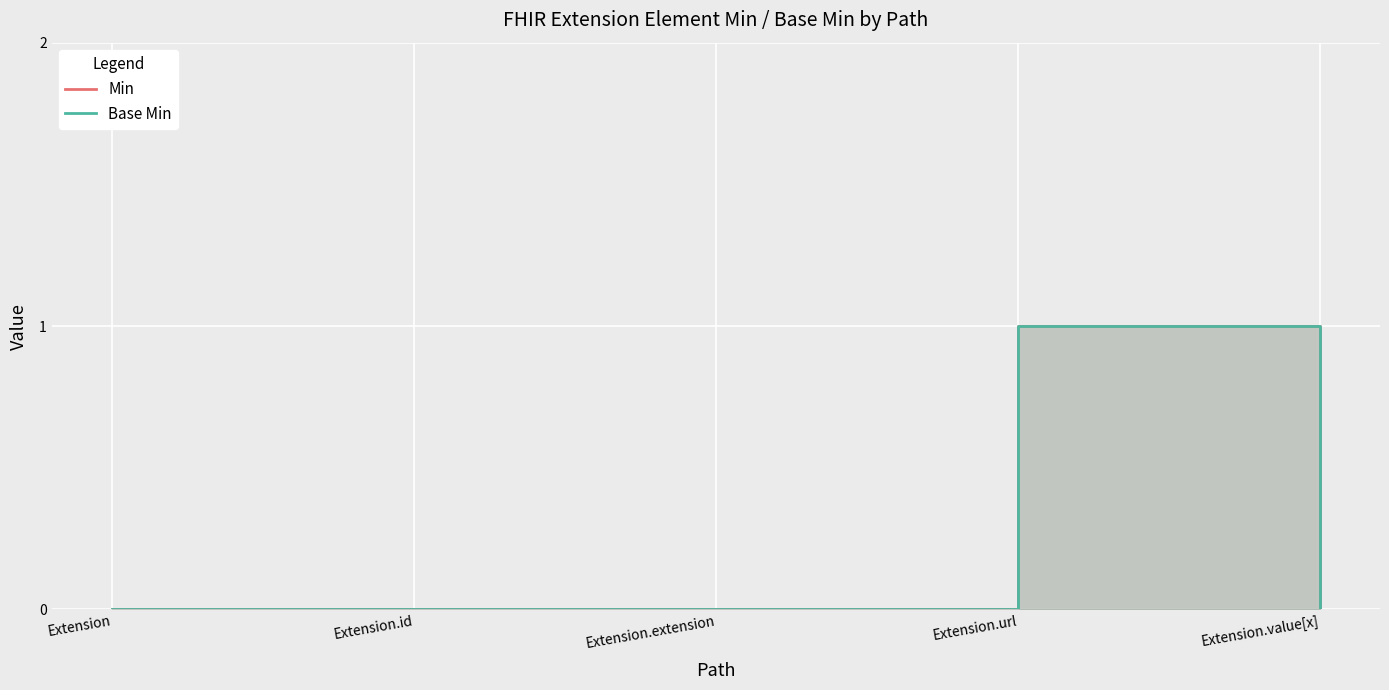

True or false: Min and Base Min intersect in this chart.

False